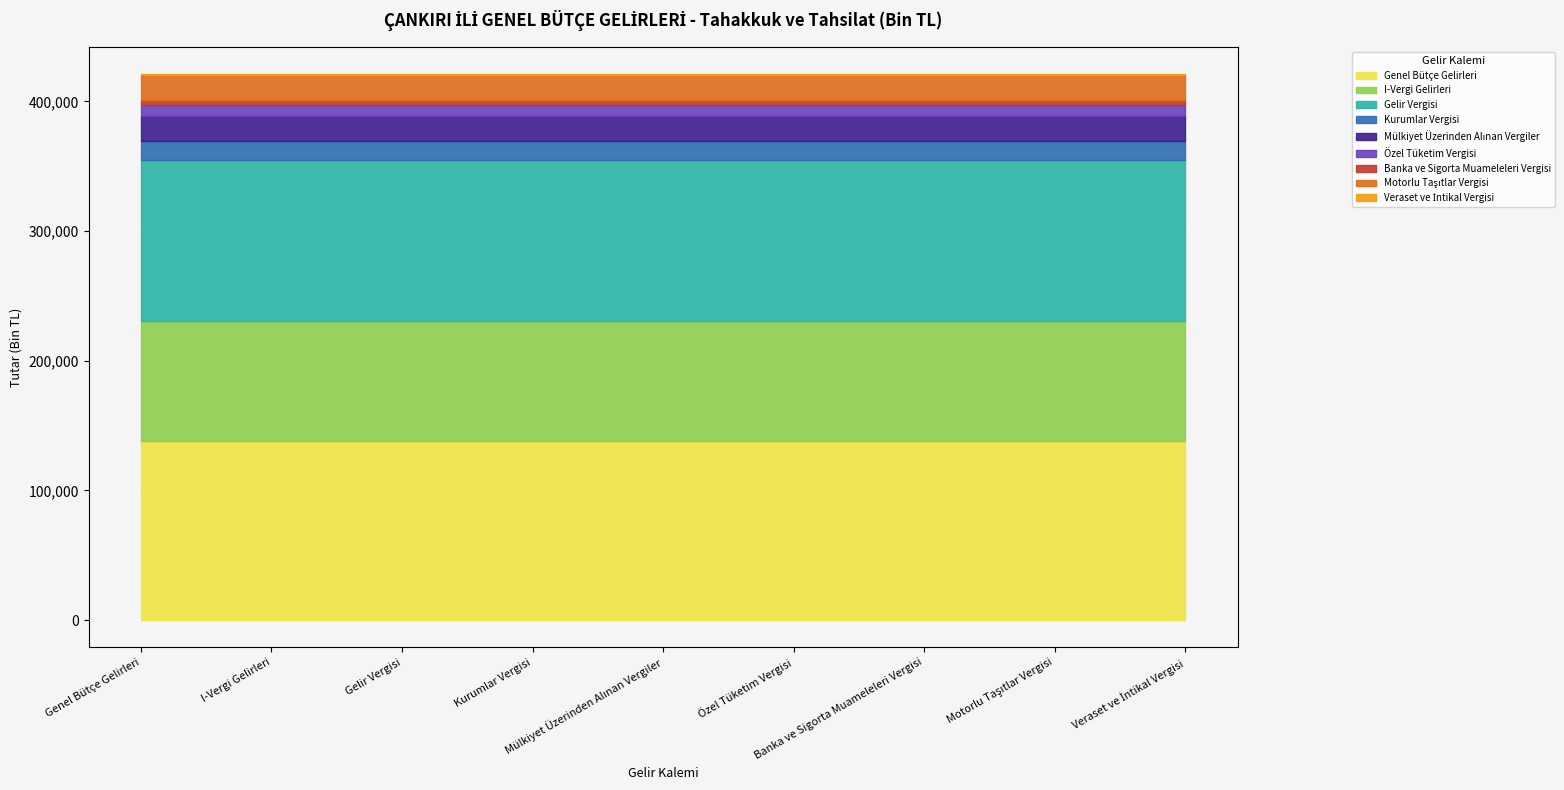

True or false: Tahsilat has a value of 41854.5 at Gelir Vergisi.

False